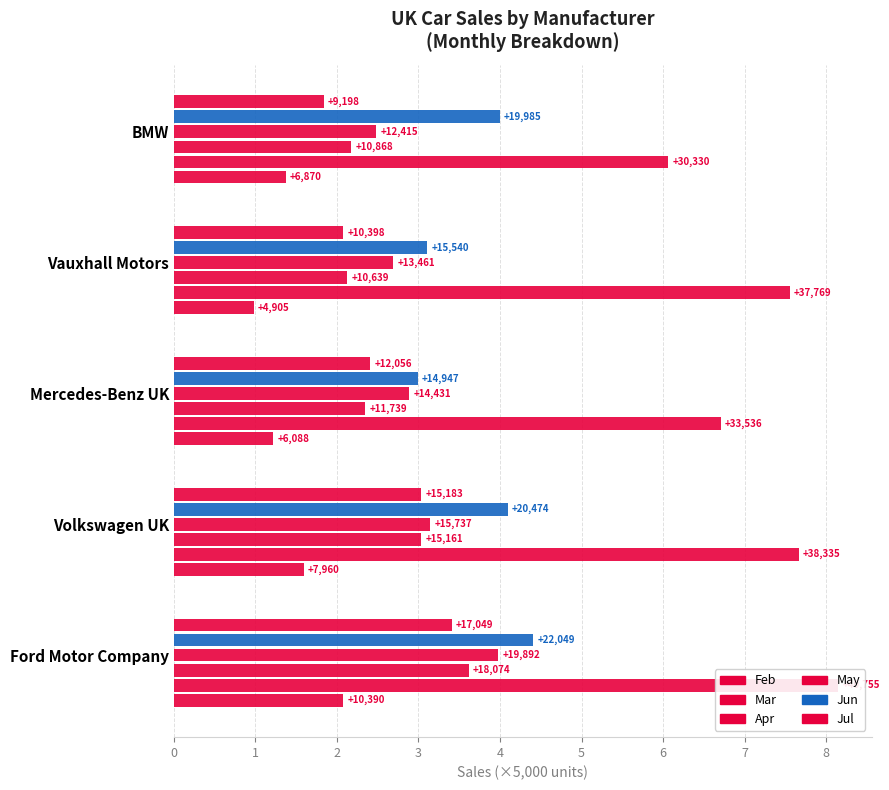

What is the sum of all May values?

15.2